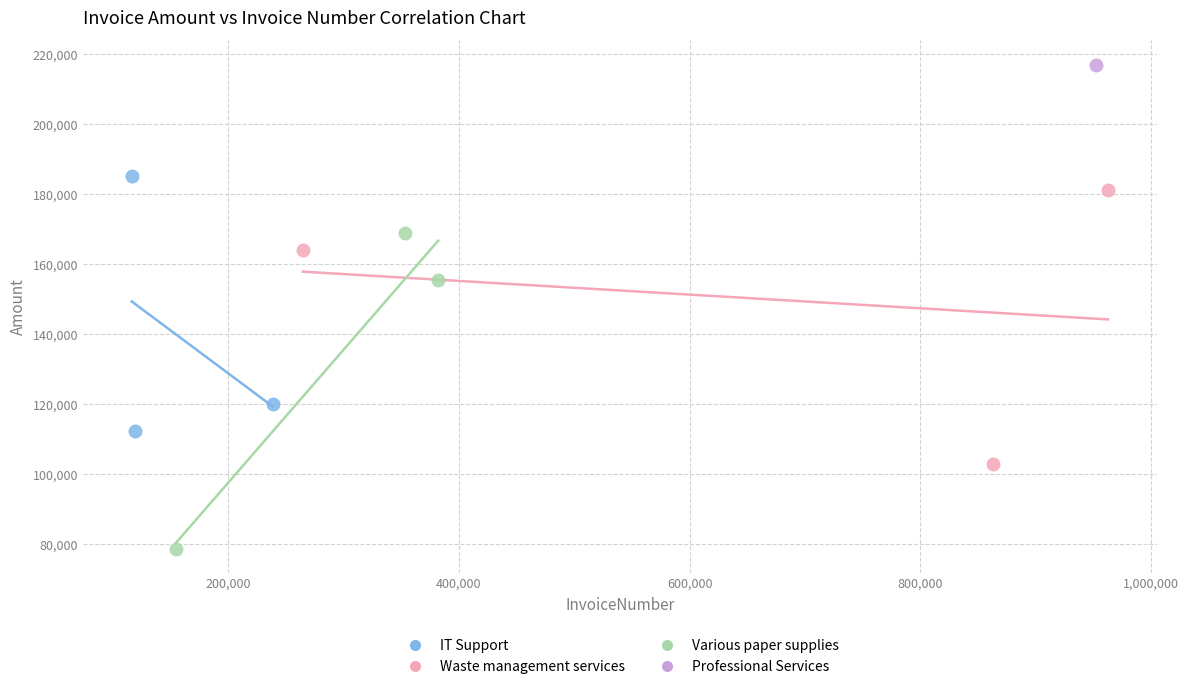

Which series contains the lowest Y value?

Various paper supplies